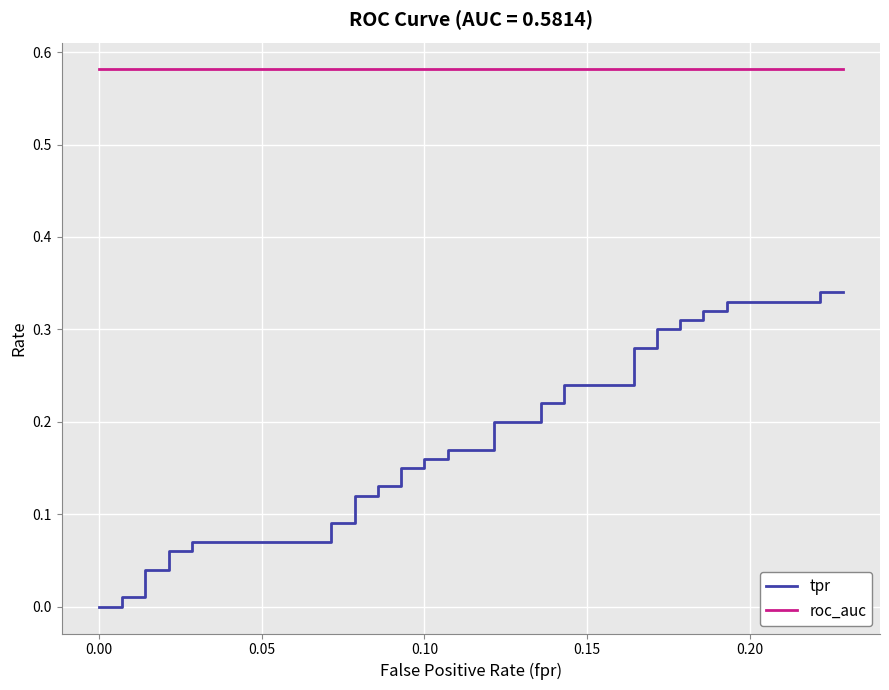

What is the maximum value shown in the chart?

0.6